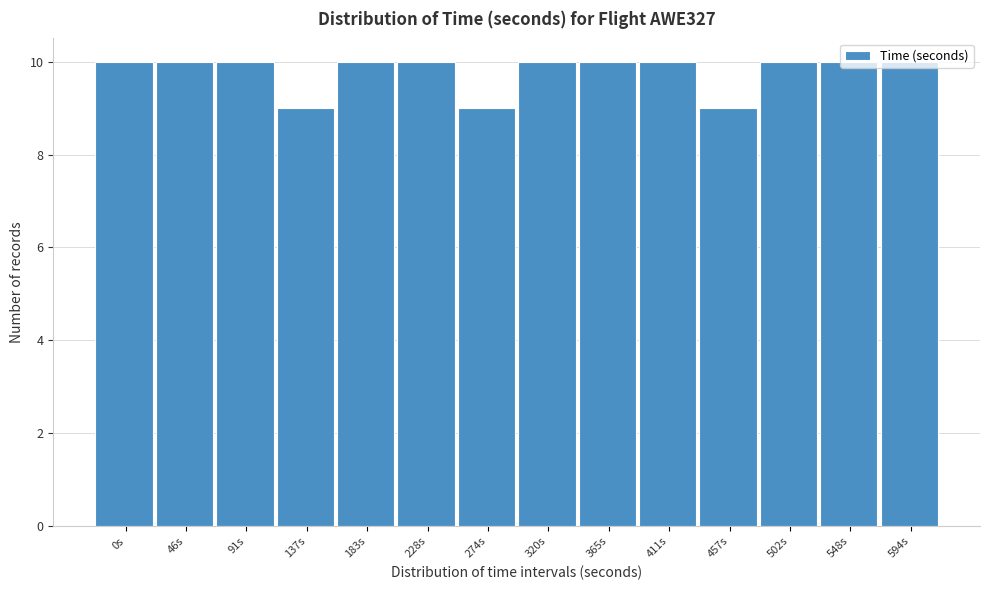

What is the smallest value displayed?

9